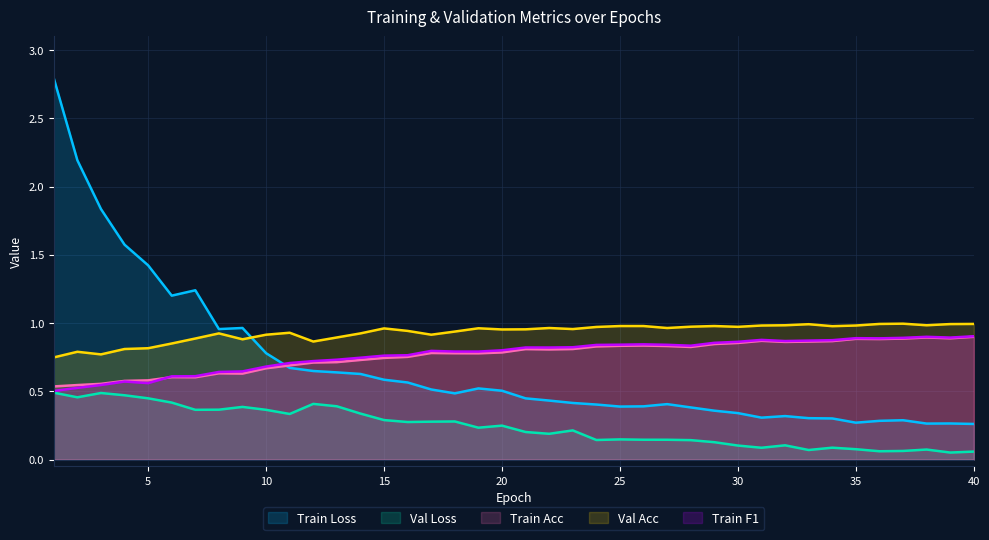

Reading right to left, extract all data points from this chart.

train_loss: 0.3	0.3	0.3	0.3	0.3	0.3	0.3	0.3	0.3	0.3	0.3	0.4	0.4	0.4	0.4	0.4	0.4	0.4	0.4	0.4	0.5	0.5	0.5	0.5	0.6	0.6	0.6	0.6	0.6	0.7	0.8	1.0	1.0	1.2	1.2	1.4	1.6	1.8	2.2	2.8
val_loss: 0.1	0.1	0.1	0.1	0.1	0.1	0.1	0.1	0.1	0.1	0.1	0.1	0.1	0.1	0.1	0.1	0.1	0.2	0.2	0.2	0.2	0.2	0.3	0.3	0.3	0.3	0.3	0.4	0.4	0.3	0.4	0.4	0.4	0.4	0.4	0.4	0.5	0.5	0.5	0.5
train_acc: 0.9	0.9	0.9	0.9	0.9	0.9	0.9	0.9	0.9	0.9	0.9	0.8	0.8	0.8	0.8	0.8	0.8	0.8	0.8	0.8	0.8	0.8	0.8	0.8	0.8	0.7	0.7	0.7	0.7	0.7	0.7	0.6	0.6	0.6	0.6	0.6	0.6	0.6	0.5	0.5
val_acc: 1.0	1.0	1.0	1.0	1.0	1.0	1.0	1.0	1.0	1.0	1.0	1.0	1.0	1.0	1.0	1.0	1.0	1.0	1.0	1.0	1.0	1.0	0.9	0.9	0.9	1.0	0.9	0.9	0.9	0.9	0.9	0.9	0.9	0.9	0.8	0.8	0.8	0.8	0.8	0.7
train_f1: 0.9	0.9	0.9	0.9	0.9	0.9	0.9	0.9	0.9	0.9	0.9	0.9	0.8	0.8	0.8	0.8	0.8	0.8	0.8	0.8	0.8	0.8	0.8	0.8	0.8	0.8	0.7	0.7	0.7	0.7	0.7	0.6	0.6	0.6	0.6	0.6	0.6	0.5	0.5	0.5